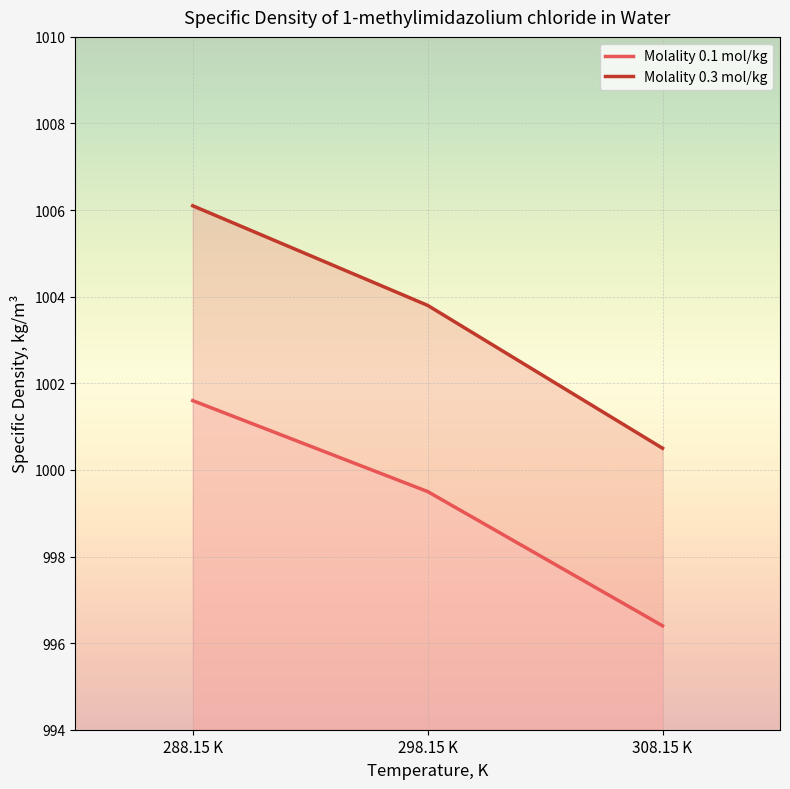

Between 298.15 K and 288.15 K, which is larger?

288.15 K